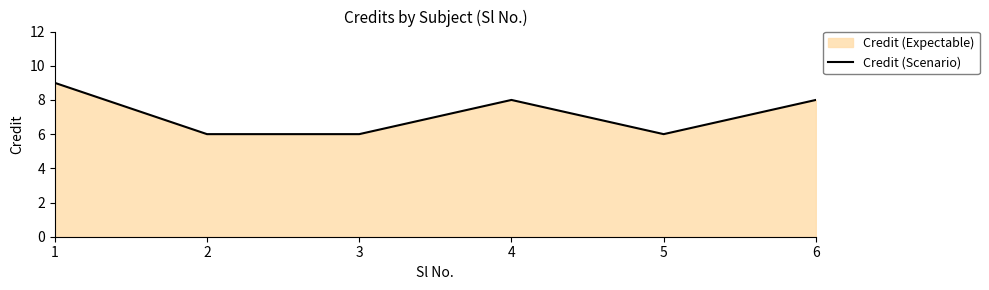

What value does the data have at 2?

6